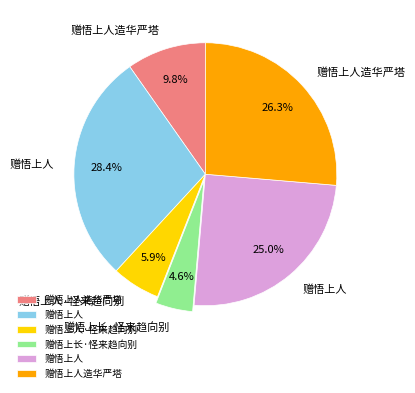

Does any single category account for the majority?

No